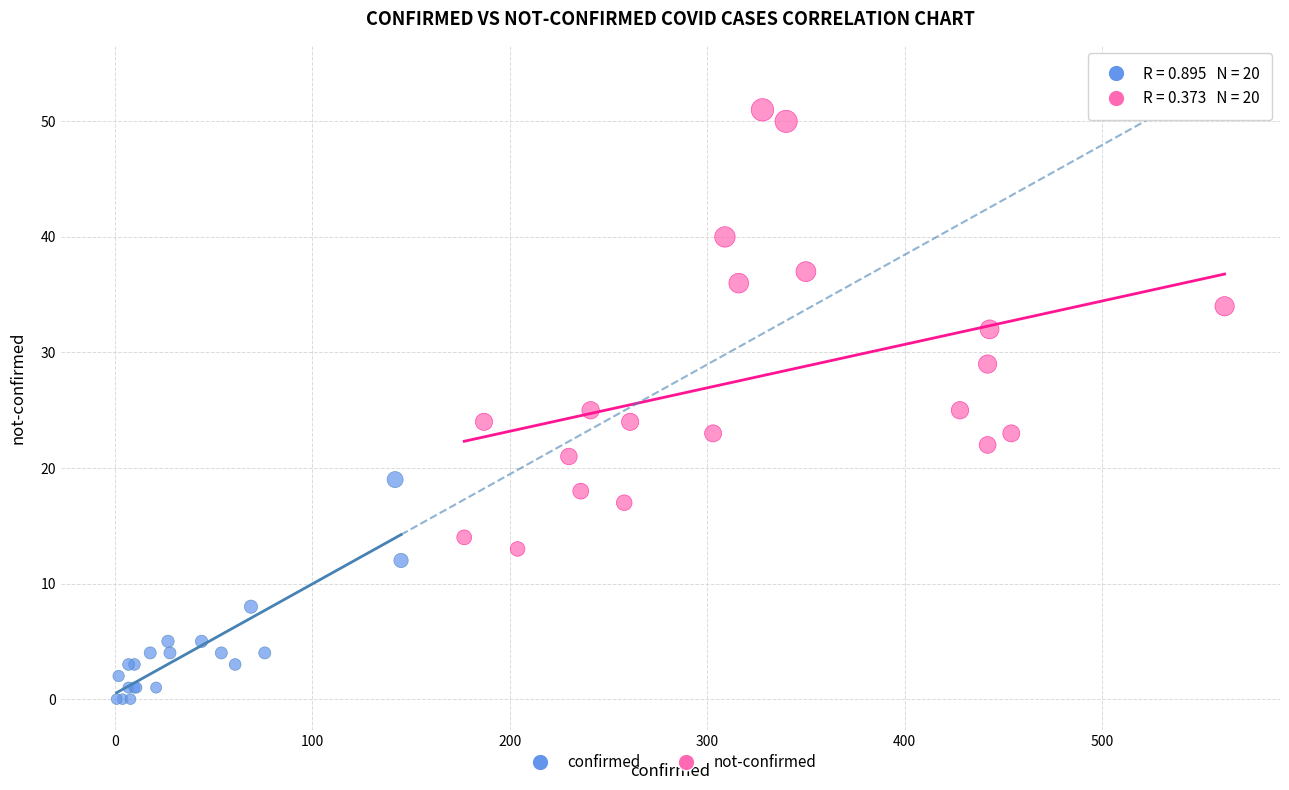

Which series reaches the minimum Y coordinate?

confirmed